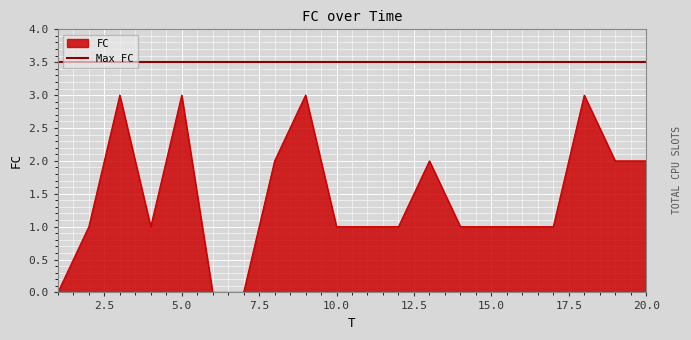

The value at 5 is 4. True or false?

False